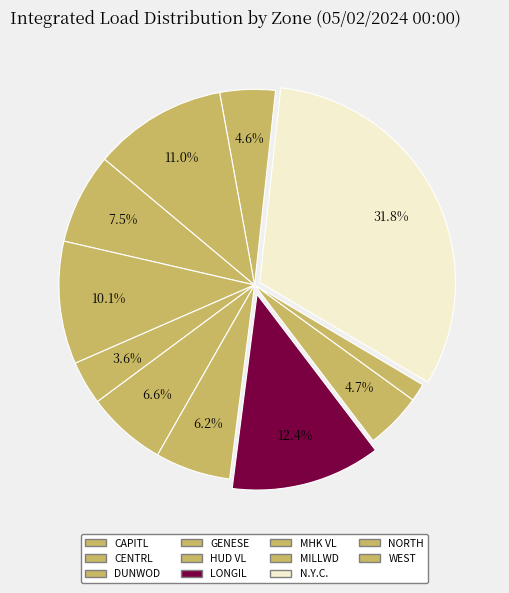

How many slices are in this pie chart?

11